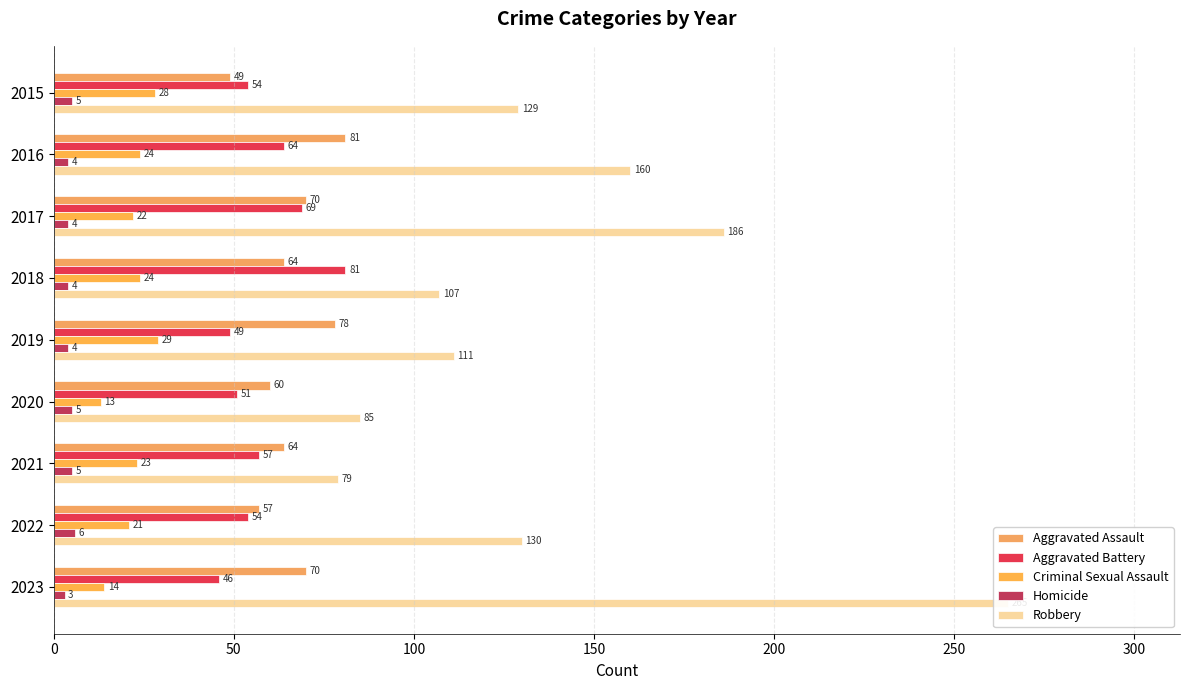

Which series changed the most between 2018 and 2021?

Robbery